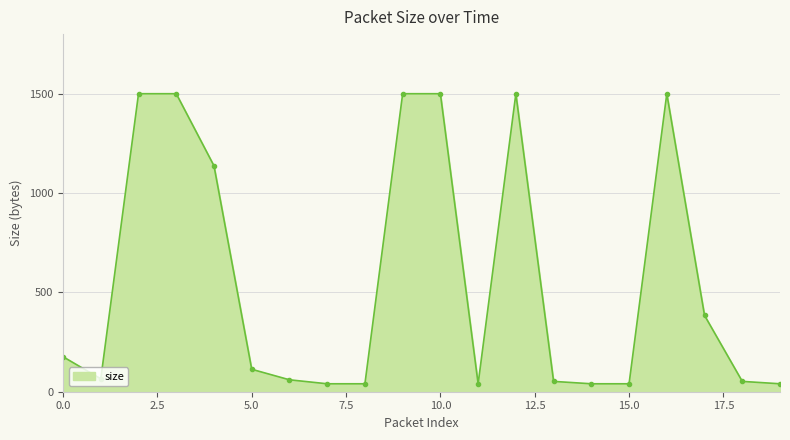

What is the average value?

564